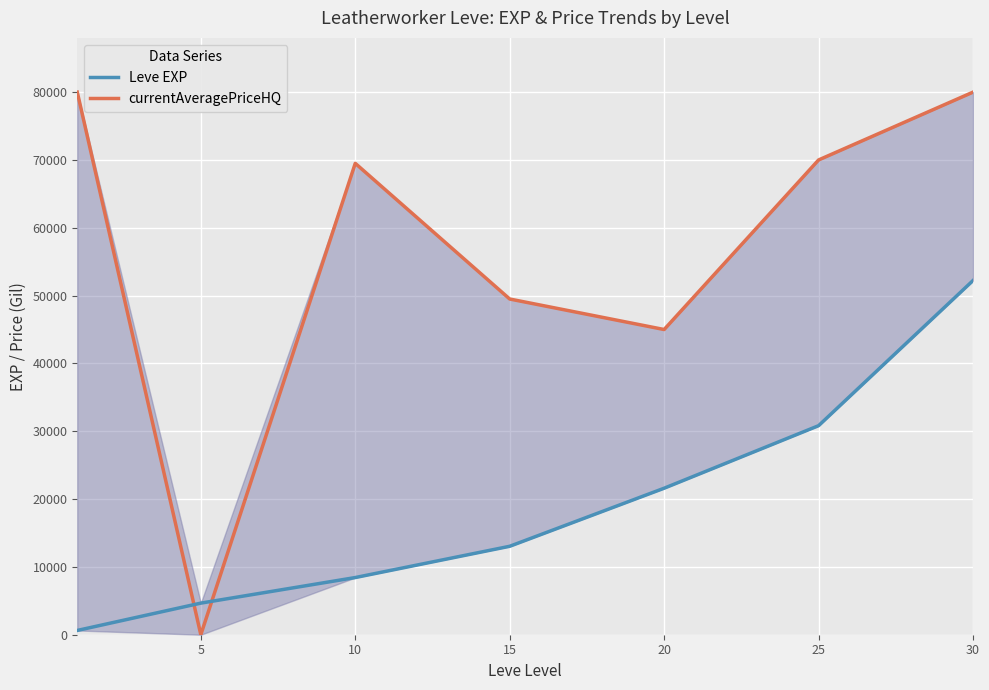

The value of currentAveragePriceHQ at 30 is 80000. True or false?

True